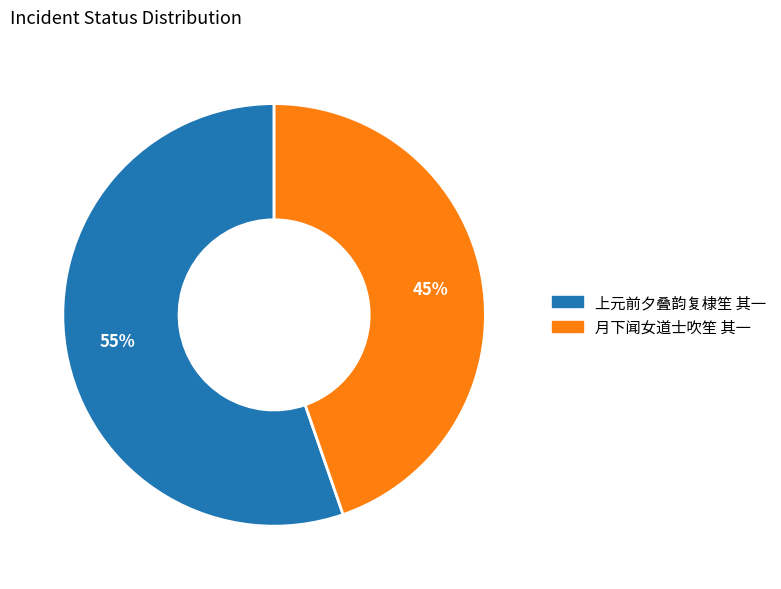

Count the number of slices in the pie.

2